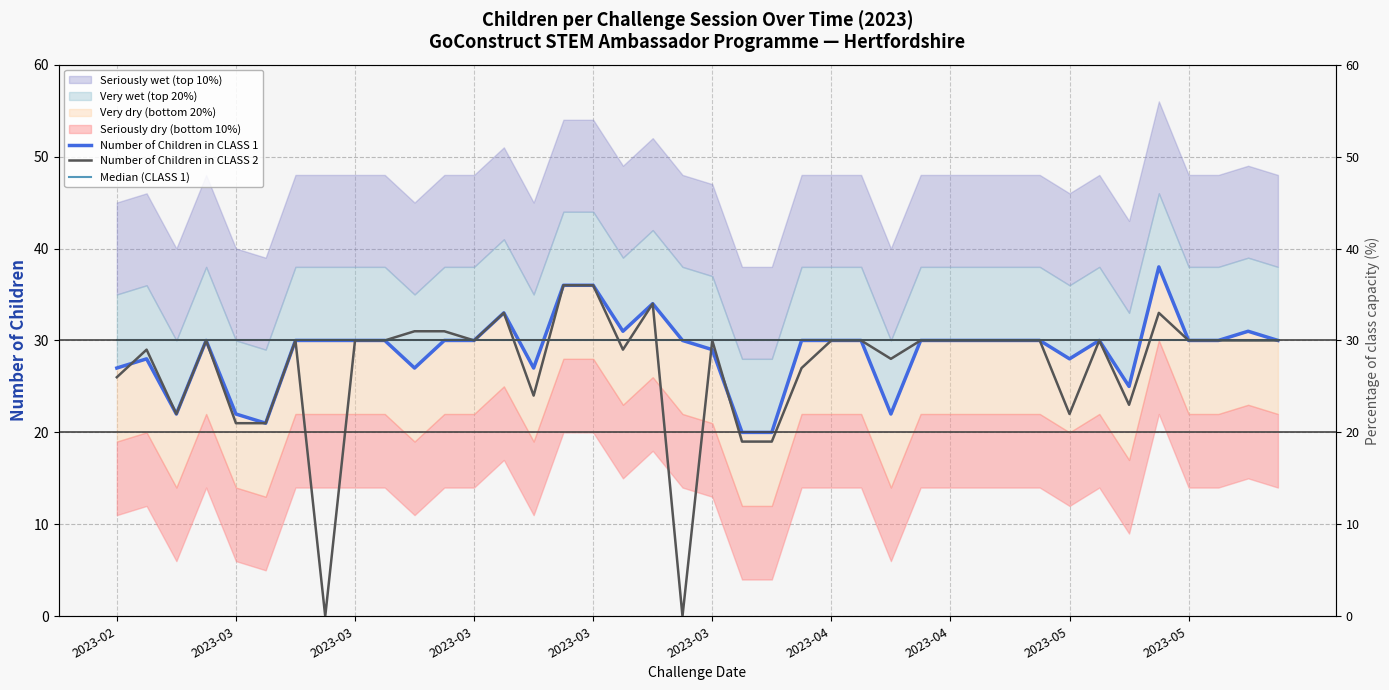

What is the value of the Number of Children in CLASS 2 point at the 28th from the left?

30